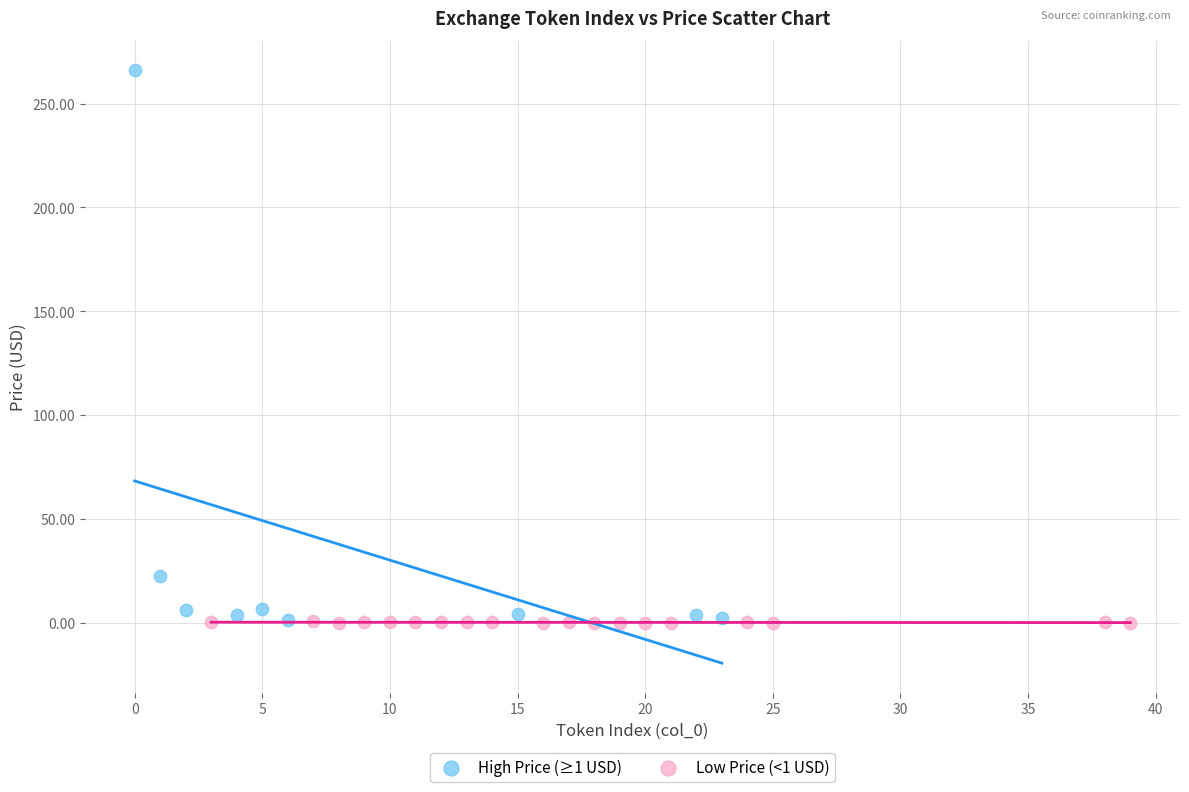

Which series has the widest spread of Y values?

High Price (≥1 USD)